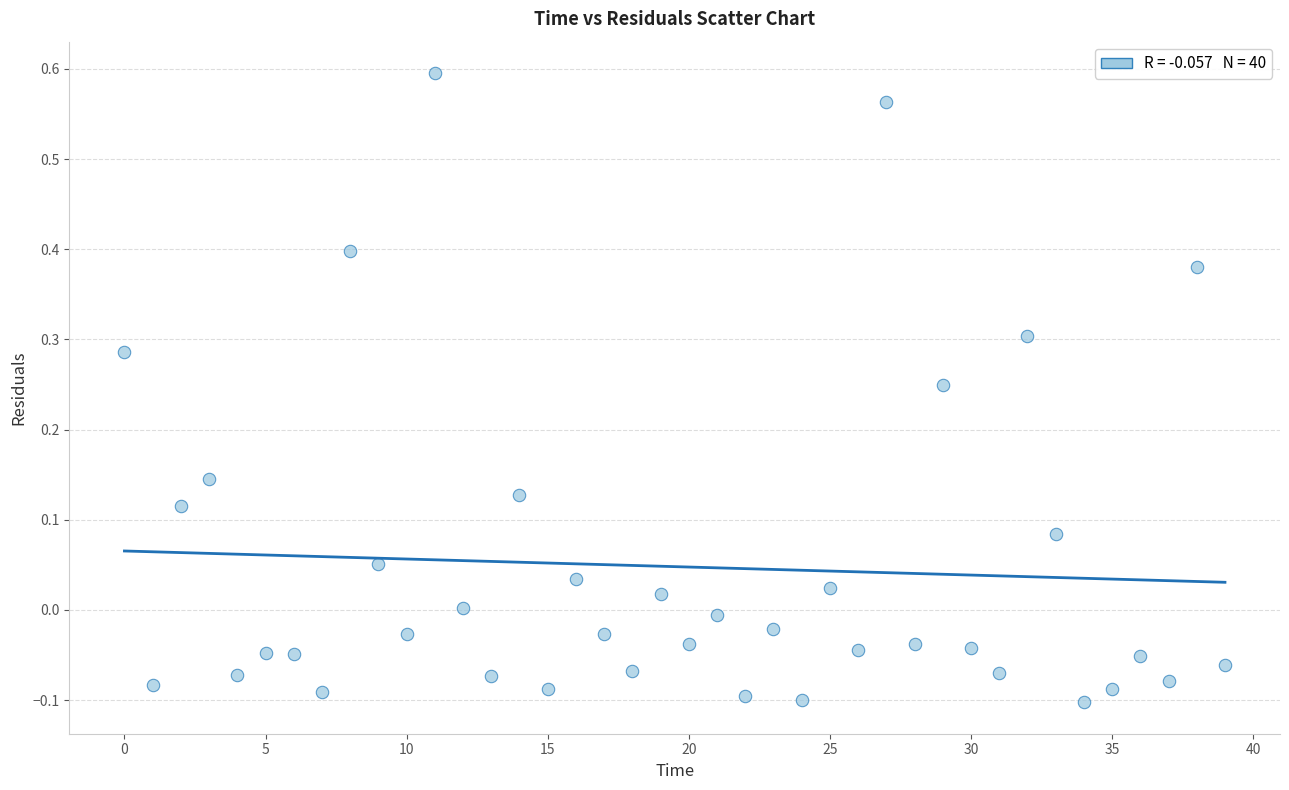

What is the range of Y values (max minus min)?

0.7